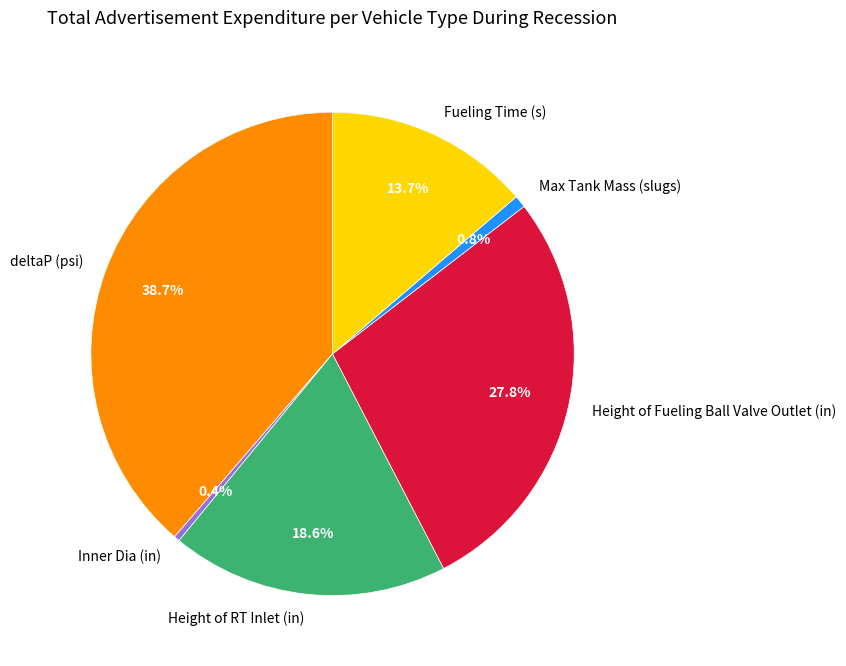

To the nearest percent, what is the difference between the Max Tank Mass (slugs) and Height of RT Inlet (in) slice percentages?

18%